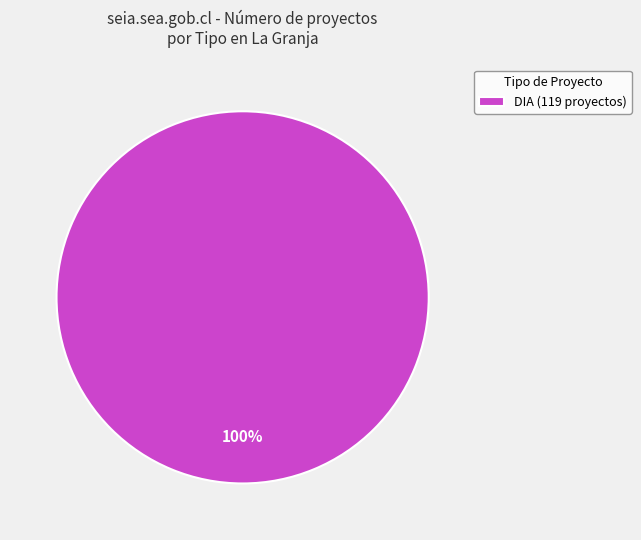

Is it true that DIA (119 proyectos) is 100% of the pie?

True